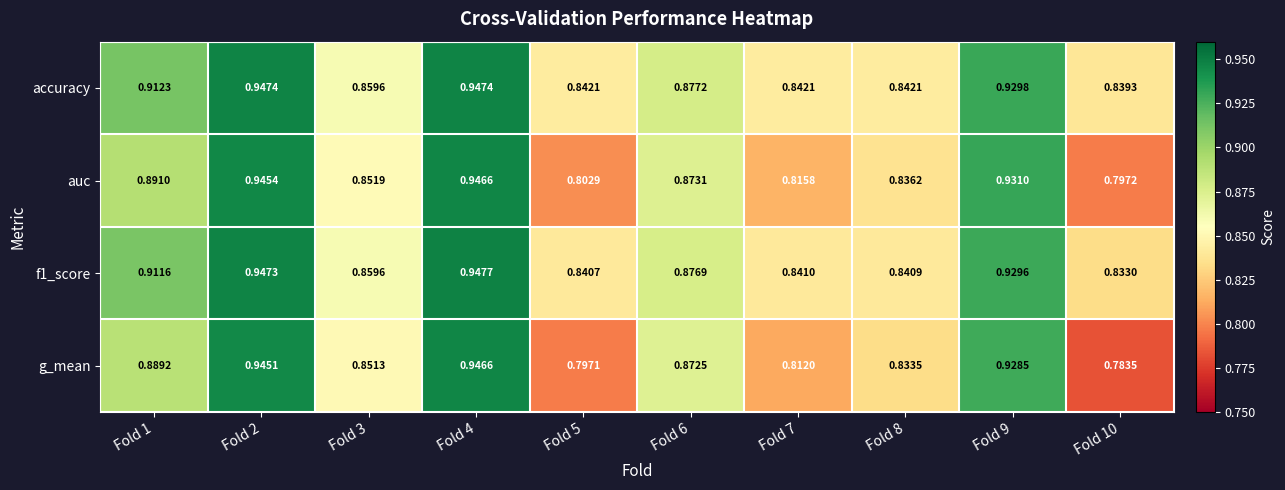

Is the value of f1_score at Fold 10 greater than the value of auc at Fold 1?

No